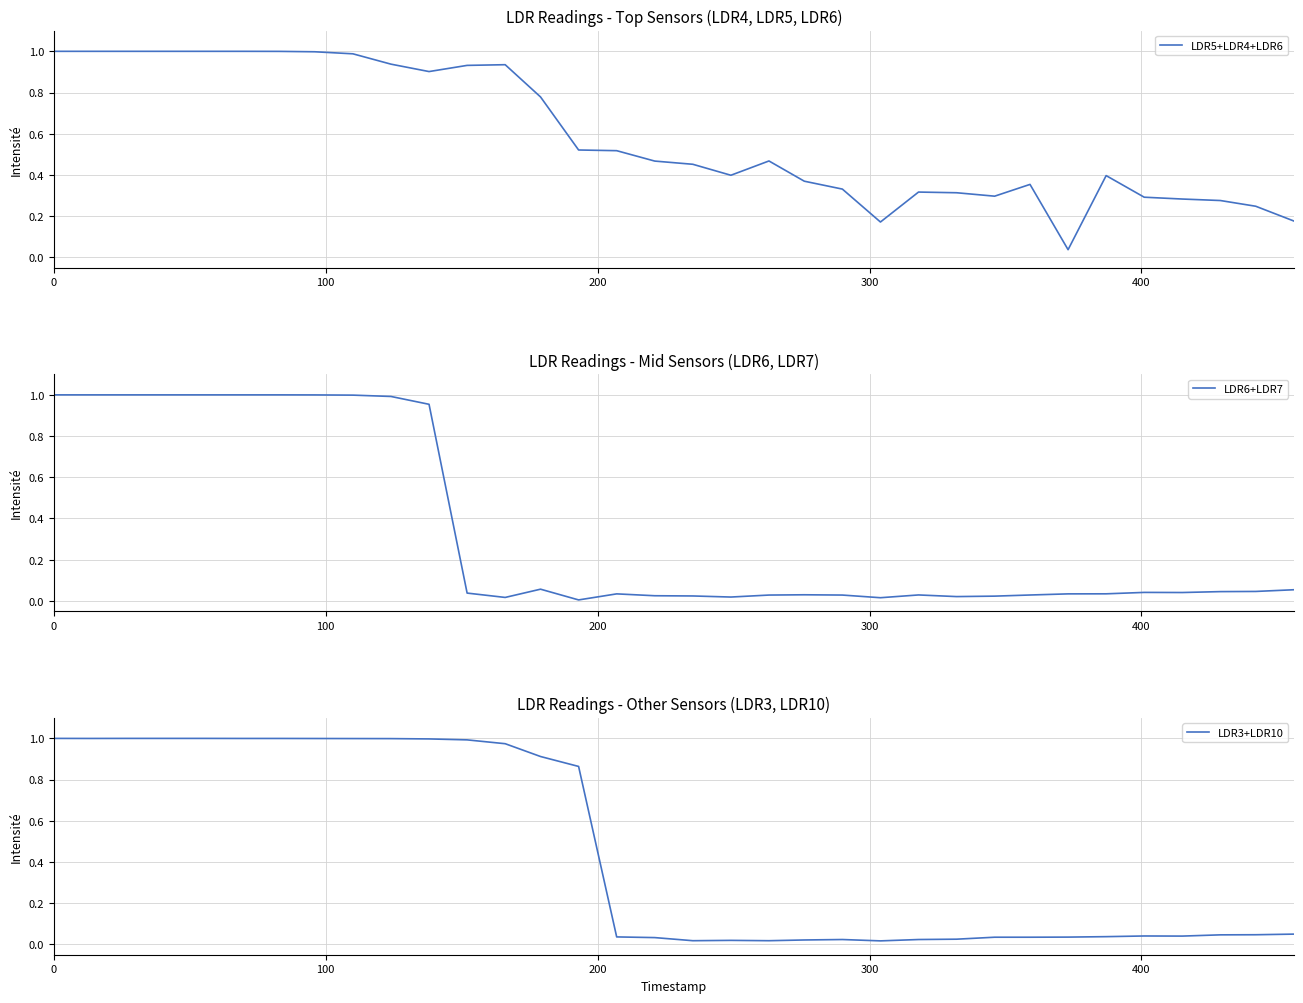

Rank the series by their average value, from lowest to highest.

LDR6+LDR7, LDR3+LDR10, LDR5+LDR4+LDR6